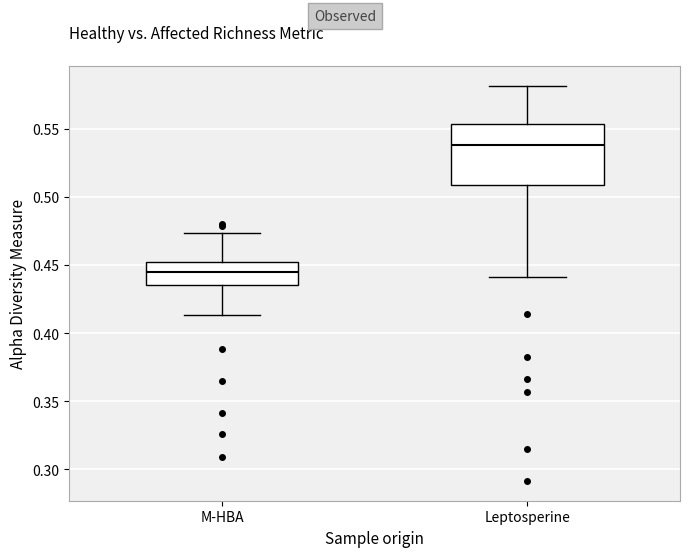

Comparing the boxes themselves (not the whiskers), which one is the tallest?

Leptosperine